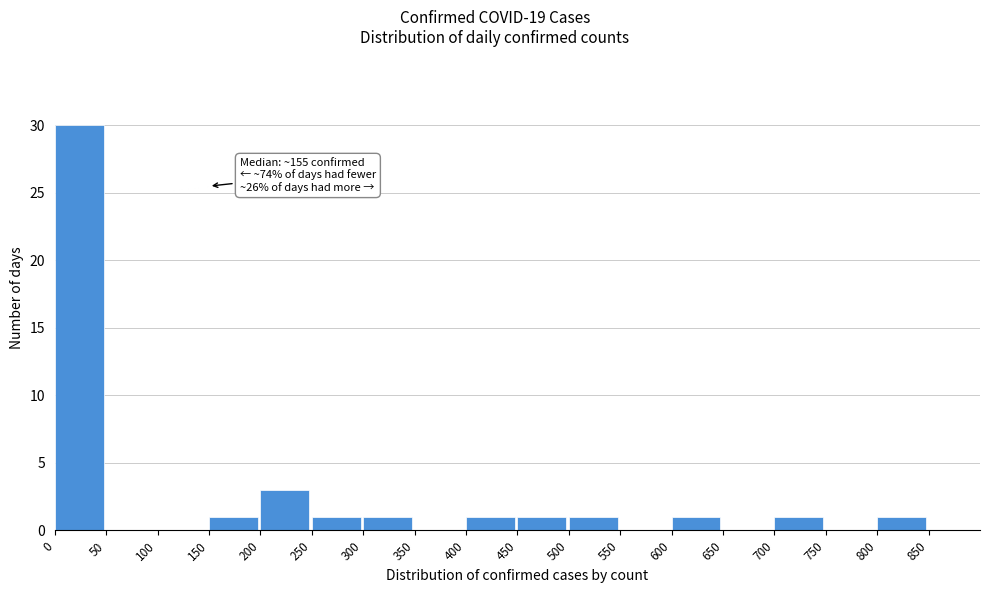

Over which range of the x-axis is the bar tallest?

0 to 50